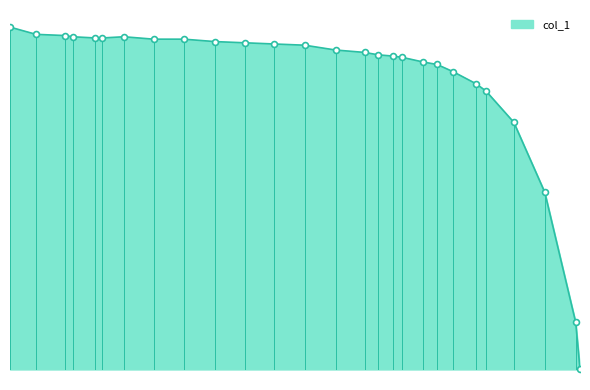

What is the ratio of the value at 0.6926 to the value at 0.9468?

1.0